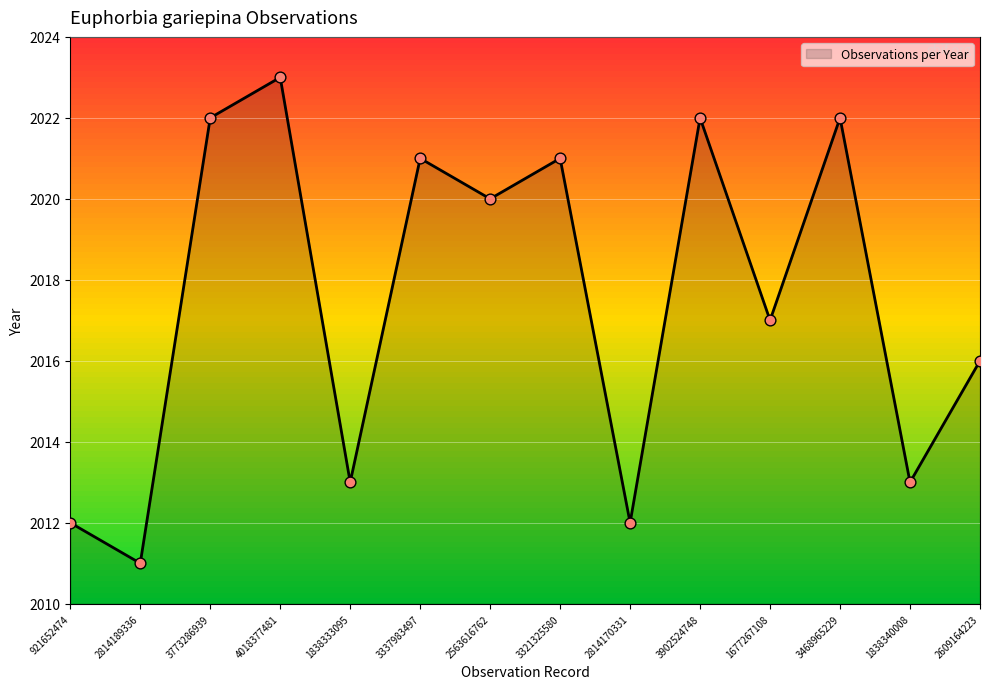

What is the ratio of the value at 3902524748 to the value at 1838340008?

1.0